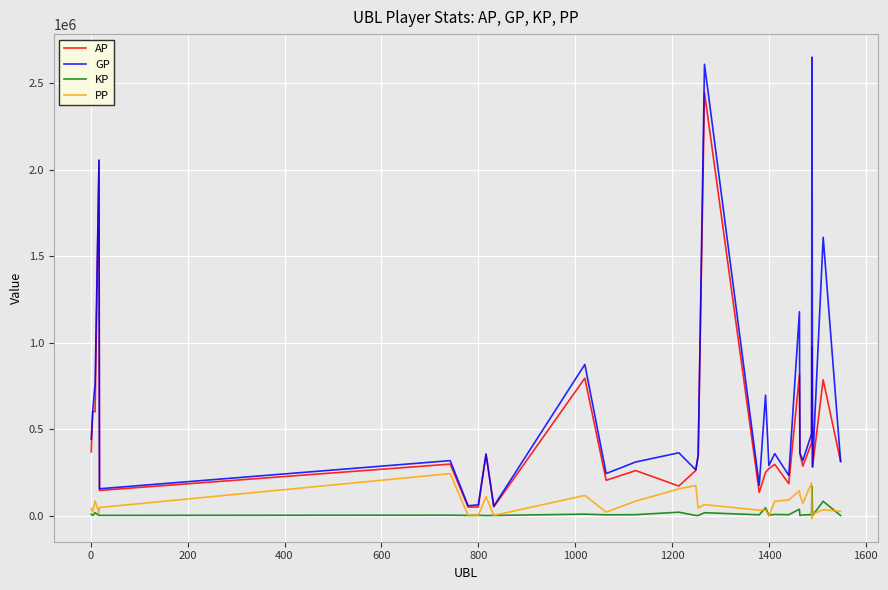

What is the difference between the maximum and minimum values in the AP series?

2397359.0